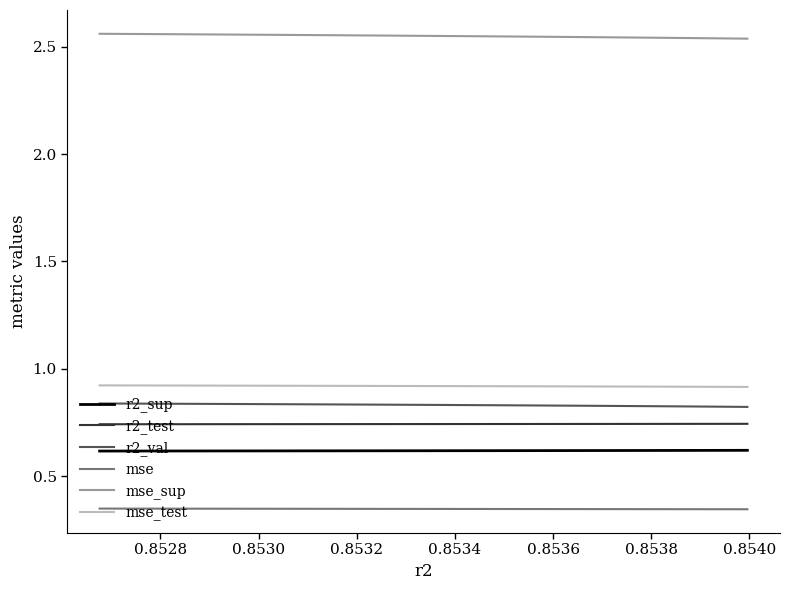

Count the number of categories in the chart.

10